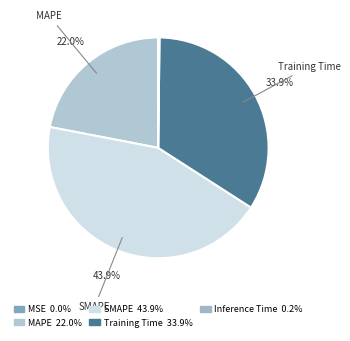

What percentage is the SMAPE slice, to the nearest percent?

44%